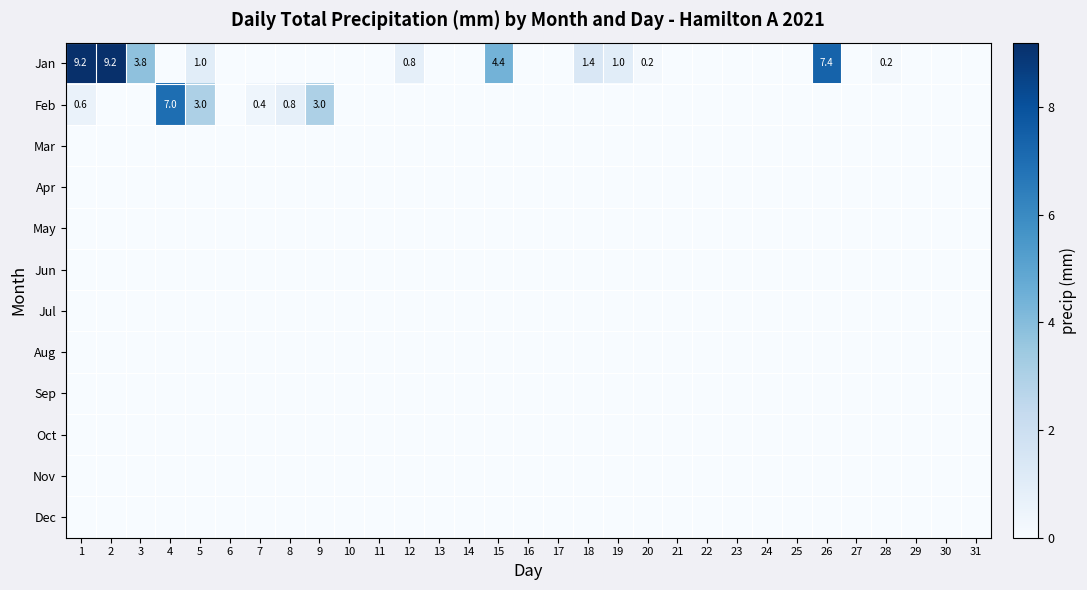

At how many categories does at least one series exceed 5?

4